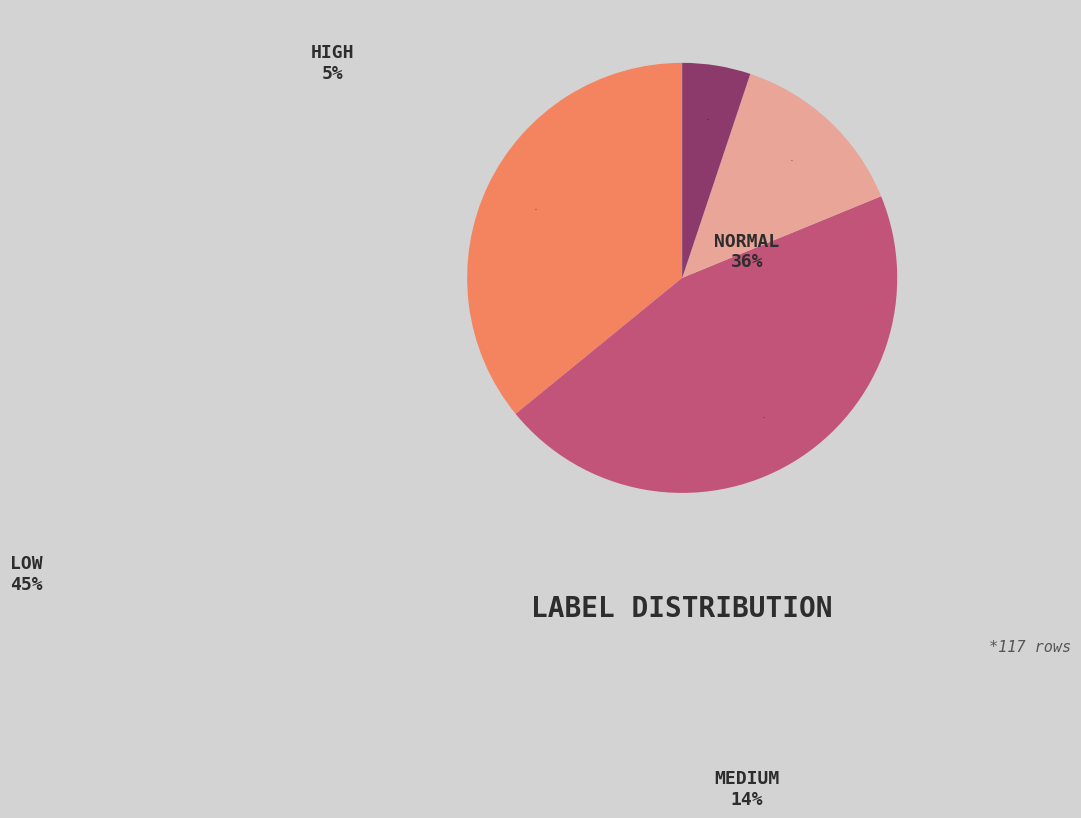

To the nearest percent, what is the average slice percentage?

25%